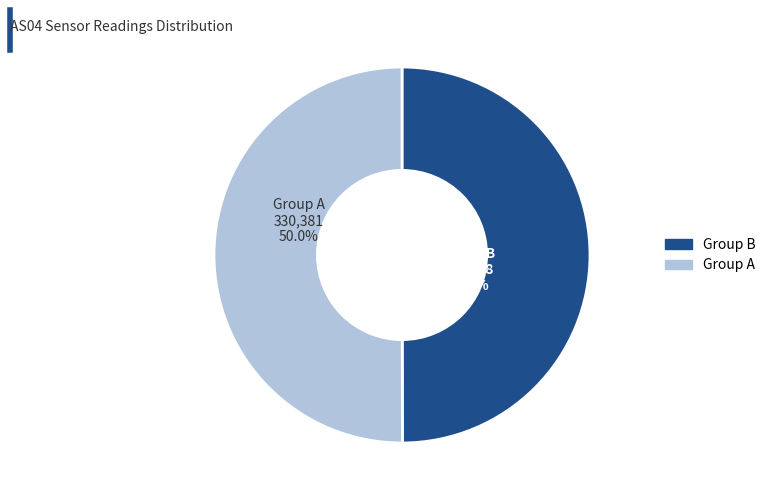

How many slices are in this pie chart?

2